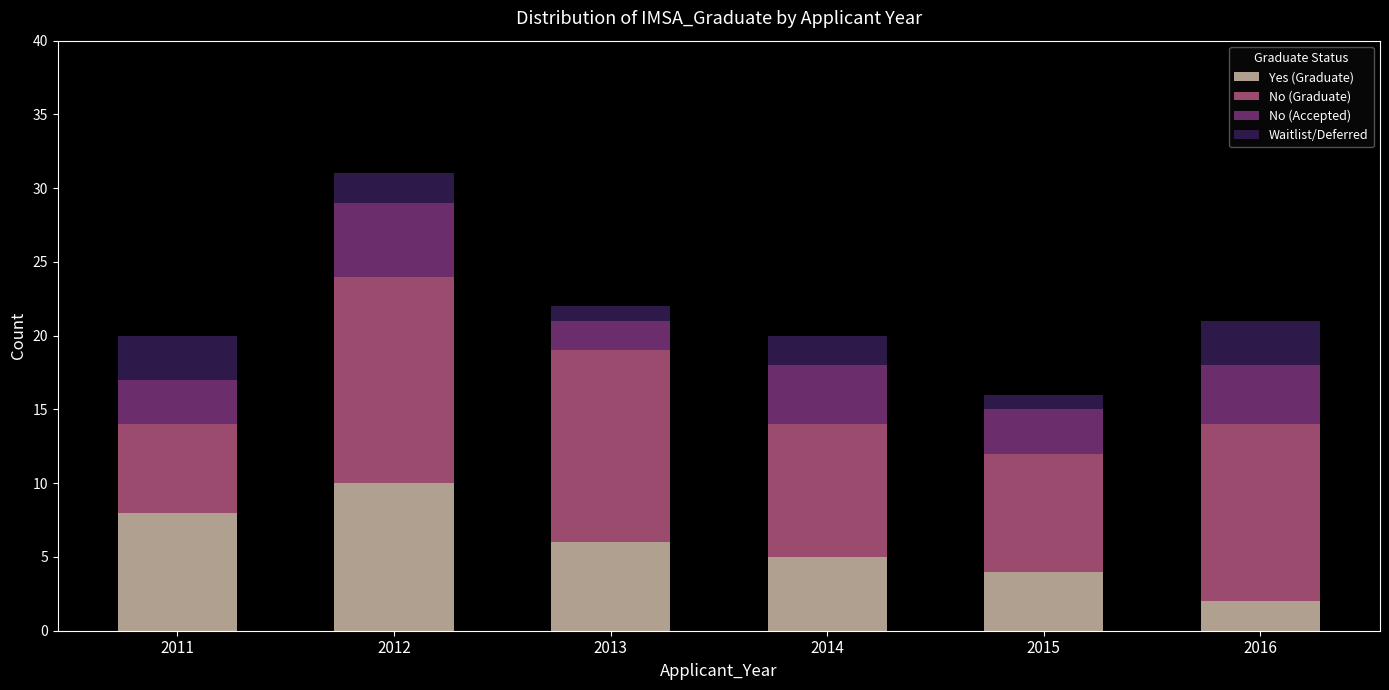

At which category is the sum across all series the highest?

2012